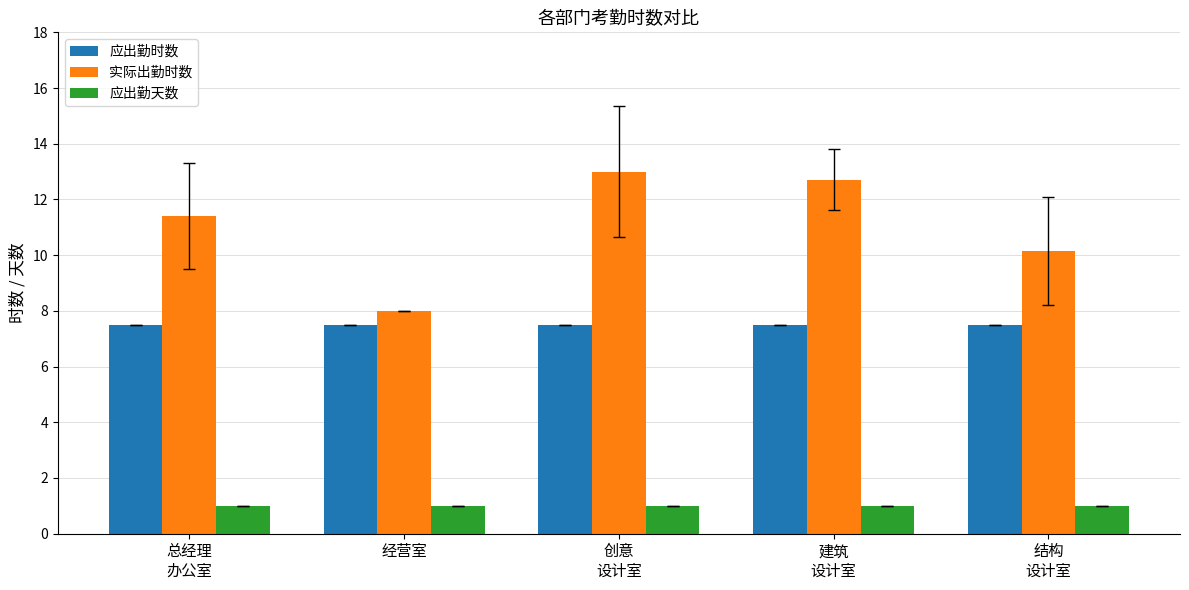

How many bars are there in each group?

3